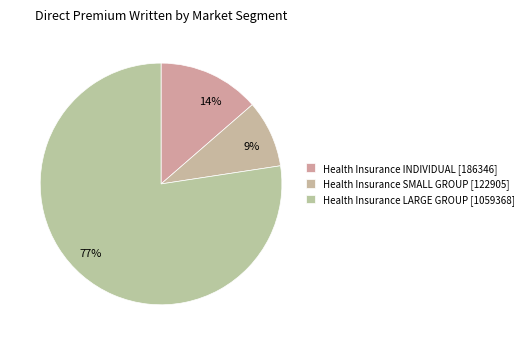

How many segments does this pie chart have?

3